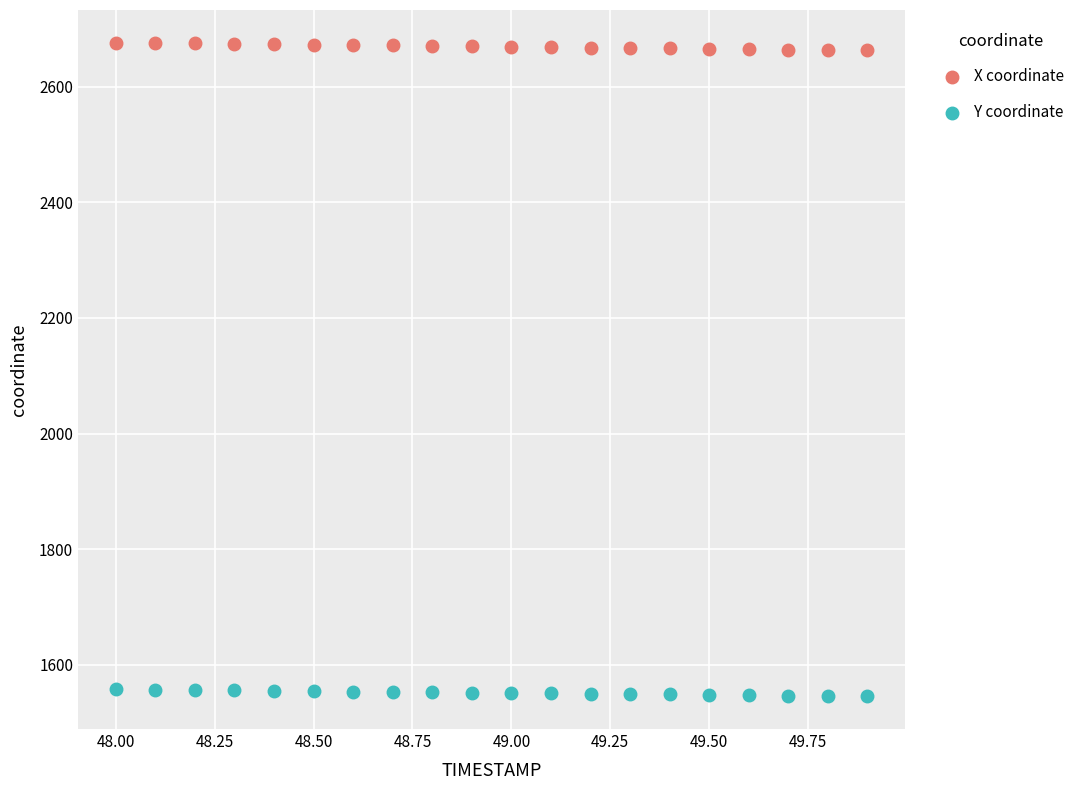

What are all the series names shown in the legend?

X coordinate, Y coordinate